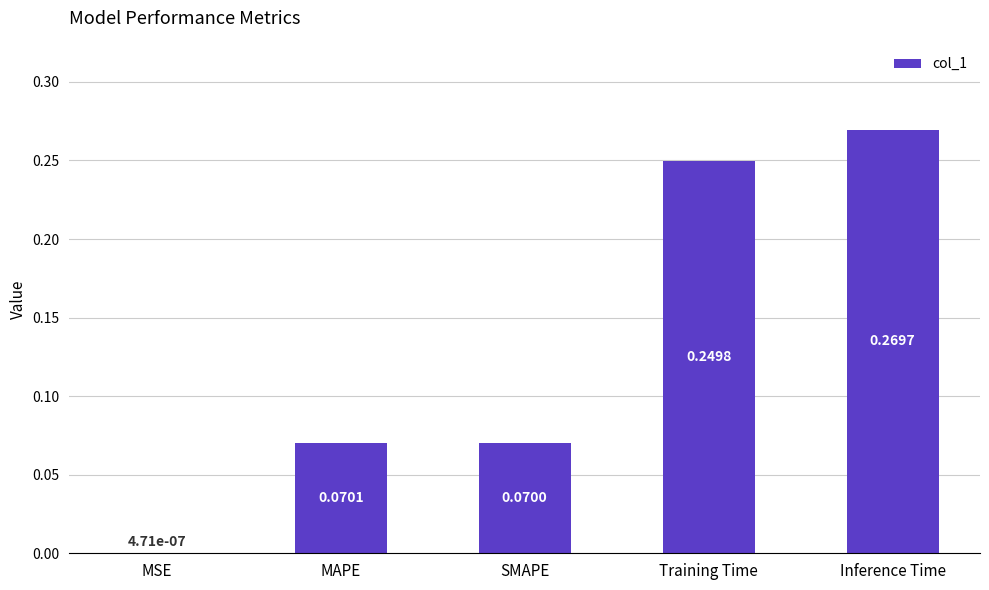

Between Training Time and MSE, which is larger?

Training Time